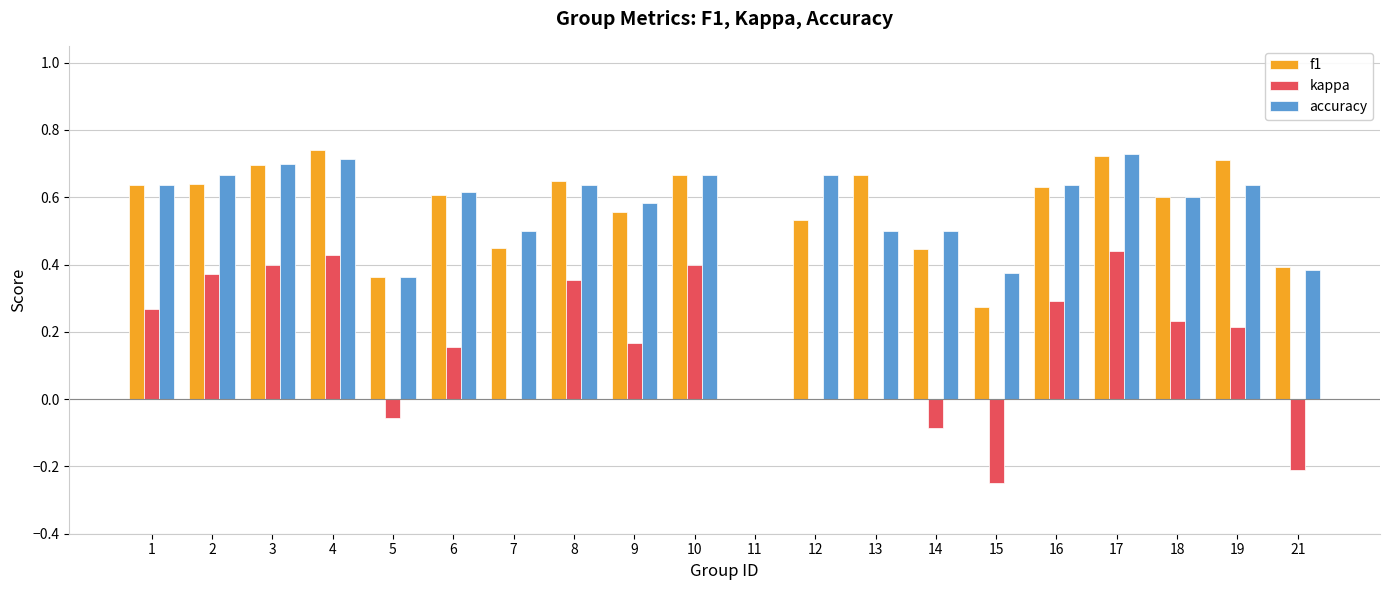

The kappa series shows 0.2 at 8. True or false?

False